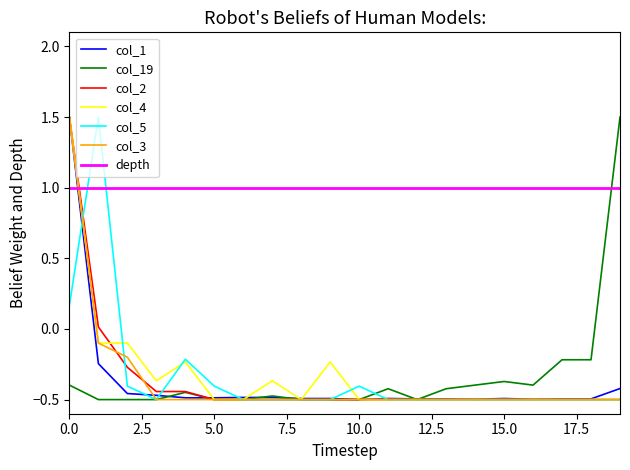

What is the highest value of the col_5 series?

1.5